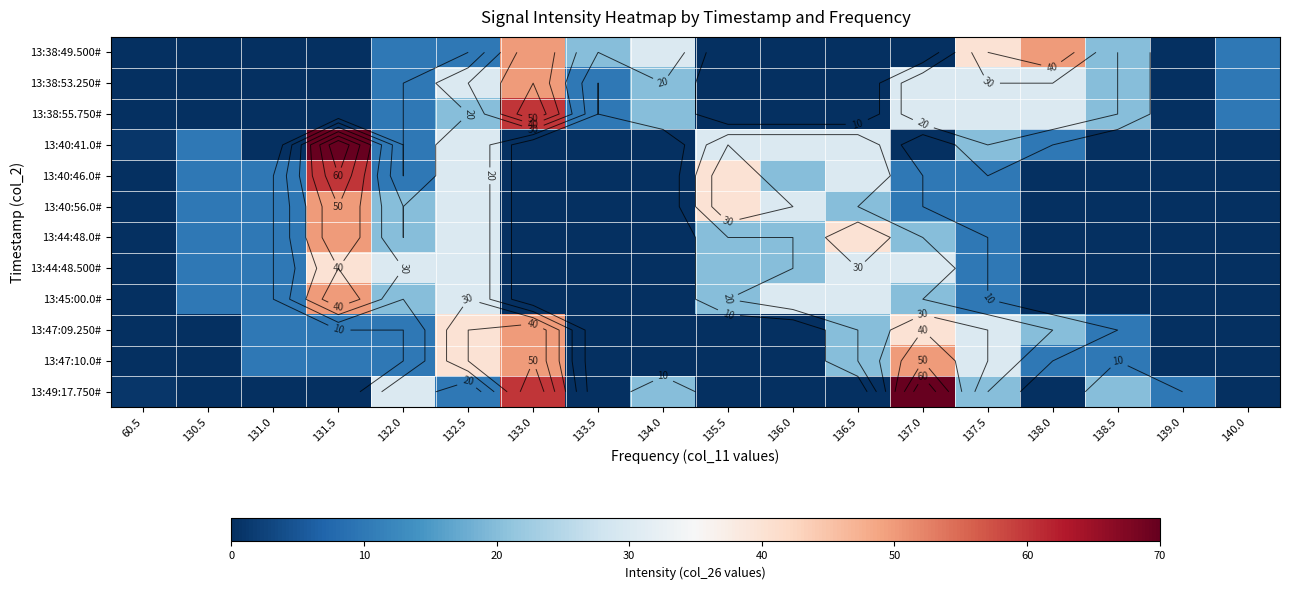

Rank the series at 136.5 from lowest to highest value.

13:38:49.500#, 13:38:53.250#, 13:38:55.750#, 13:49:17.750#, 13:40:56.0#, 13:47:09.250#, 13:47:10.0#, 13:40:41.0#, 13:40:46.0#, 13:44:48.500#, 13:45:00.0#, 13:44:48.0#